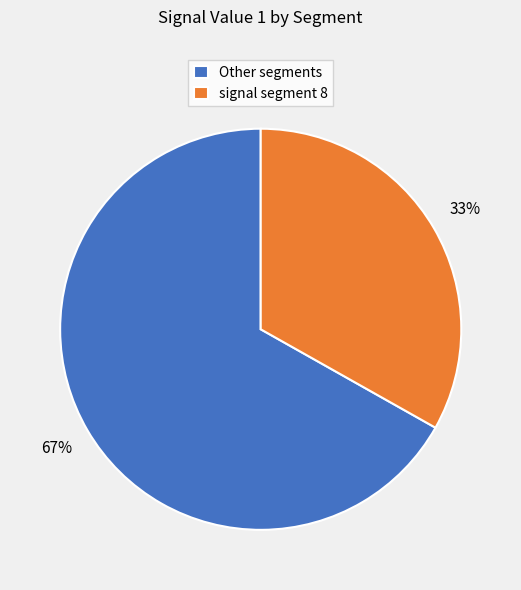

The Other segments slice represents 73% of the pie. True or false?

False